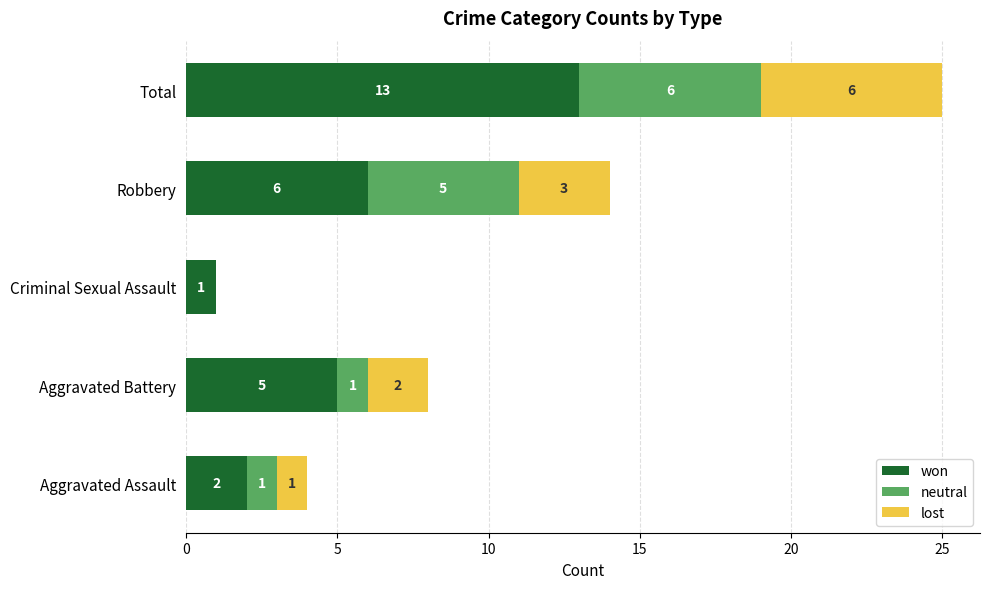

Where is won nearest to the value 7?

Robbery